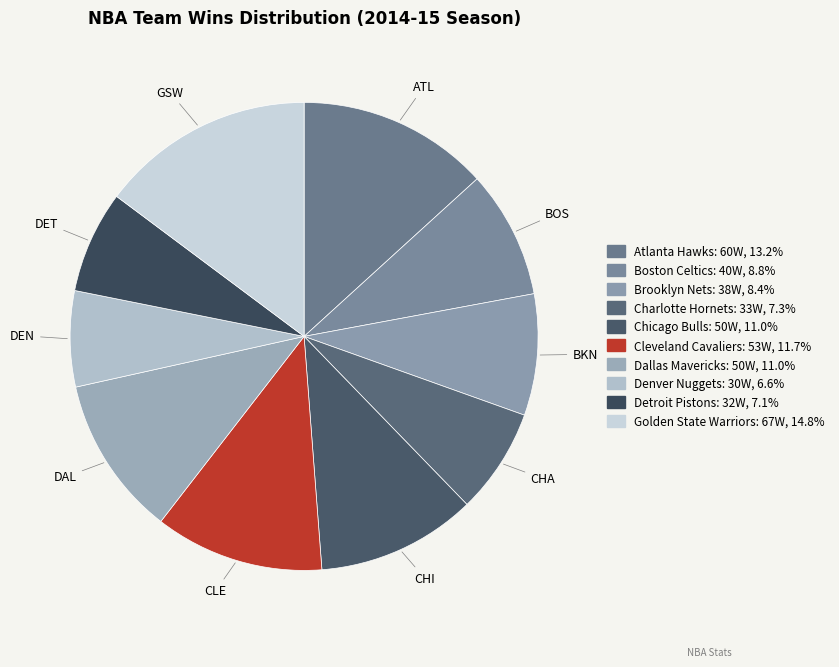

Count the number of slices in the pie.

10